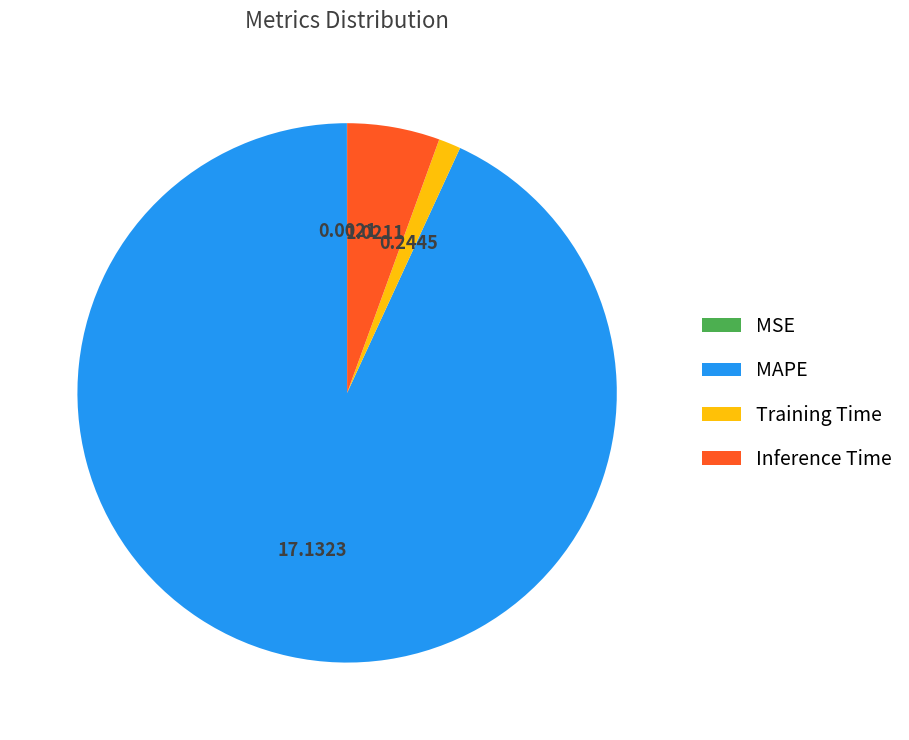

Is it true that MAPE is 93% of the pie?

True